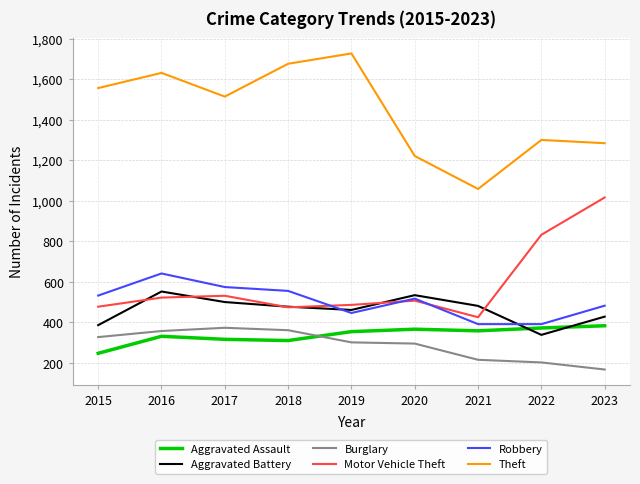

Between 2016 and 2023, which series saw the biggest shift?

Motor Vehicle Theft